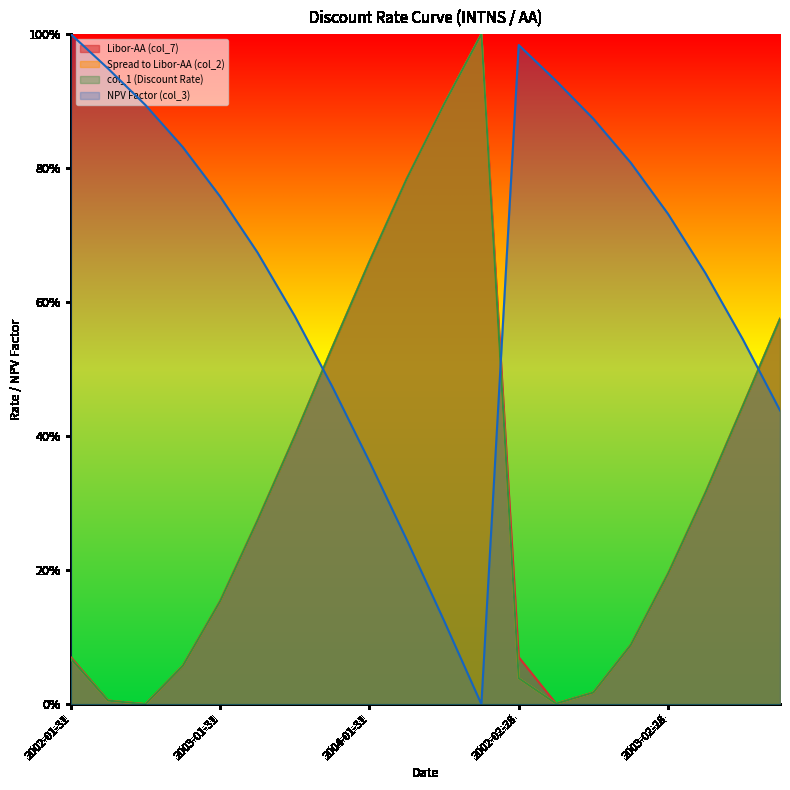

What is the label of the 2nd point from the left?

2002-04-30